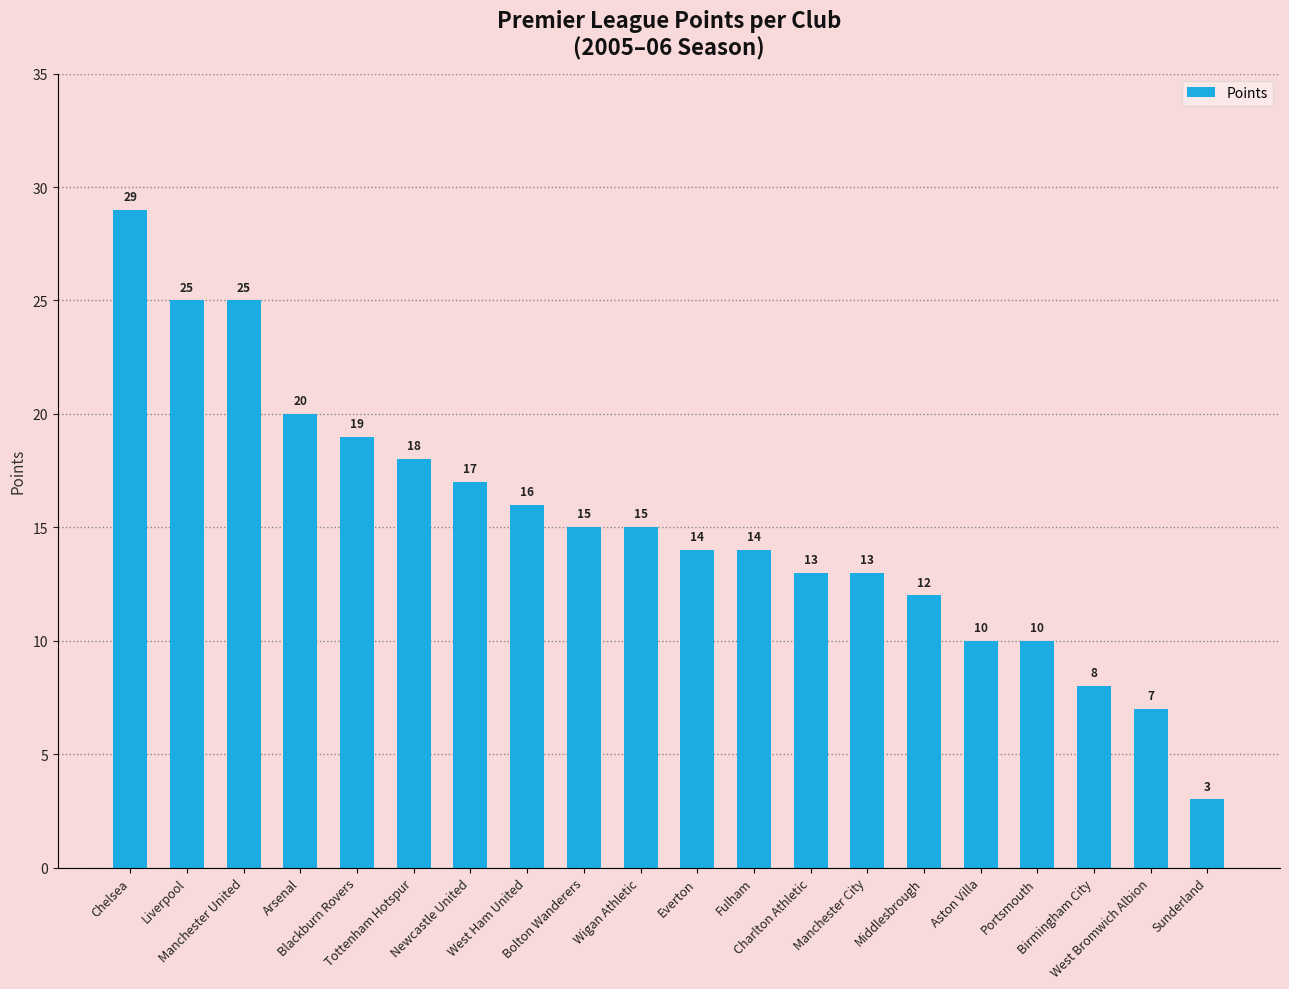

How many bars are there in total?

20